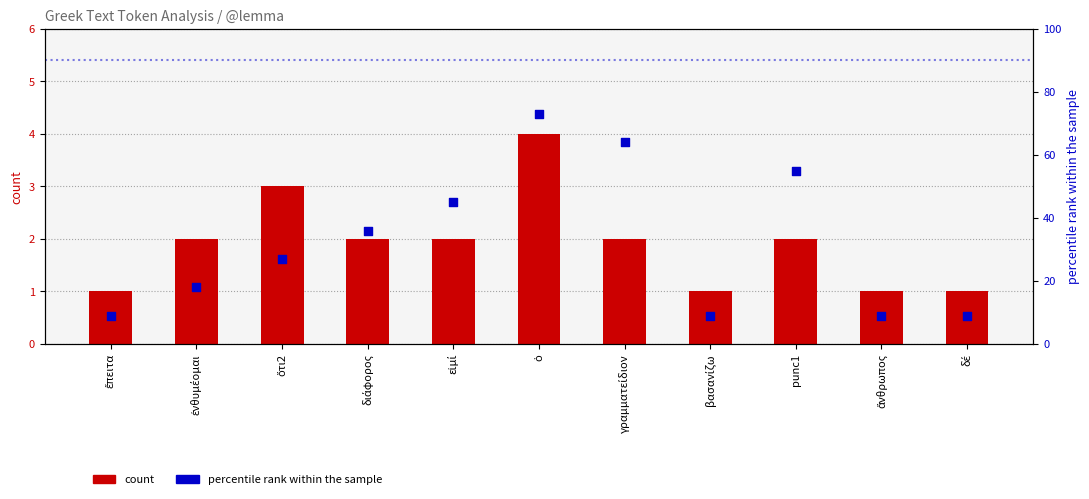

At which category is the sum across all series the highest?

ὁ